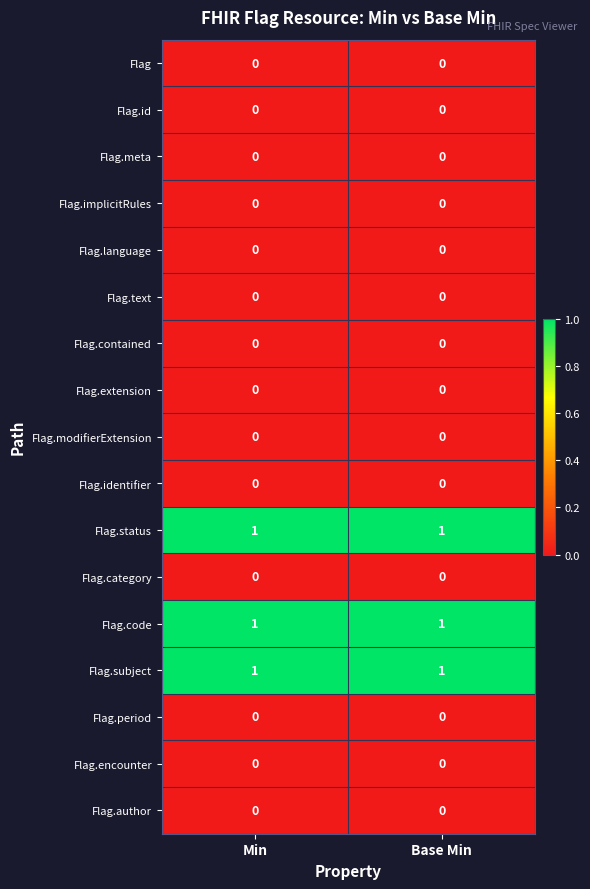

The value of Flag.meta at Min is 0. True or false?

True